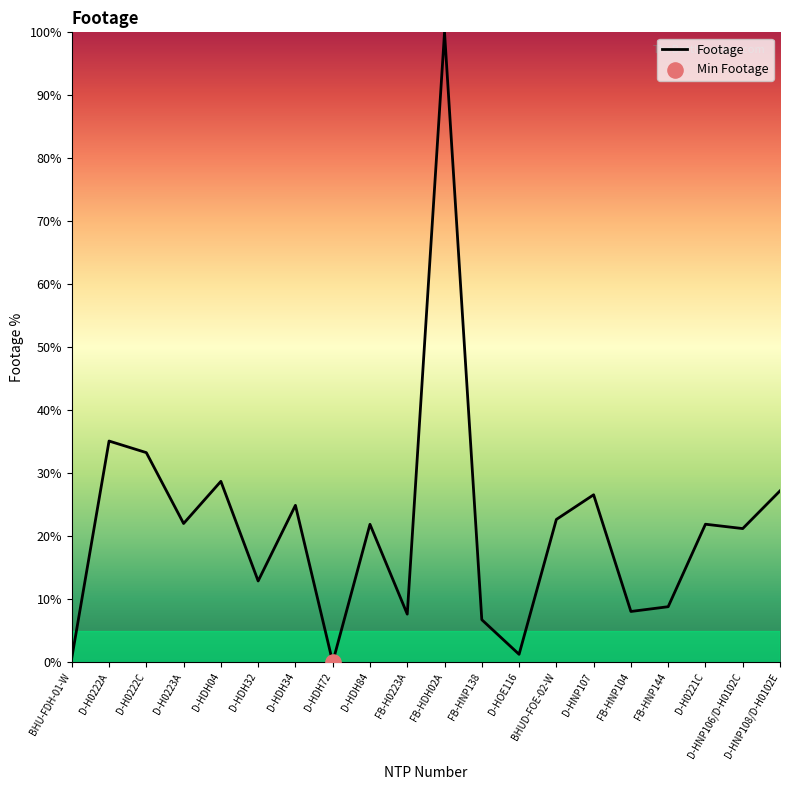

Approximately how many times larger is the value at D-HDH32 compared to D-HDH34?

0.5